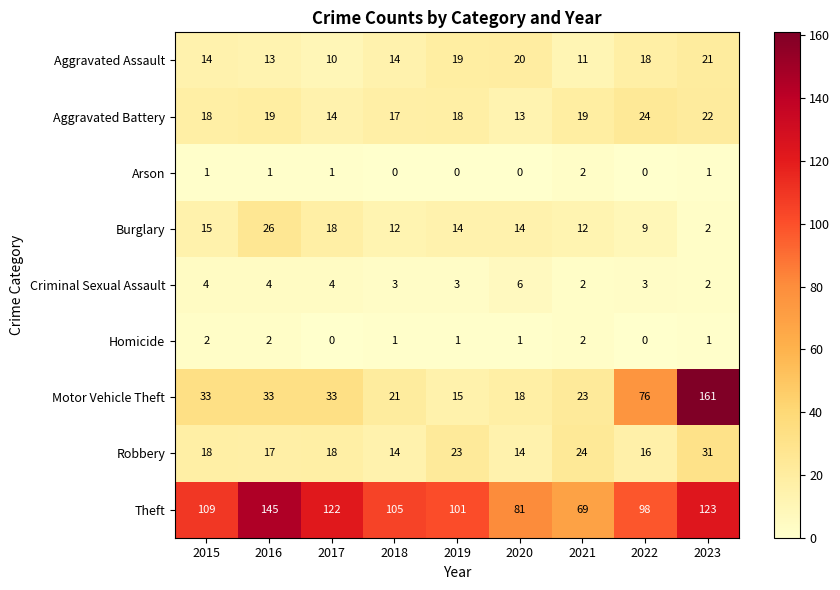

Which series has the largest range (max minus min)?

Motor Vehicle Theft